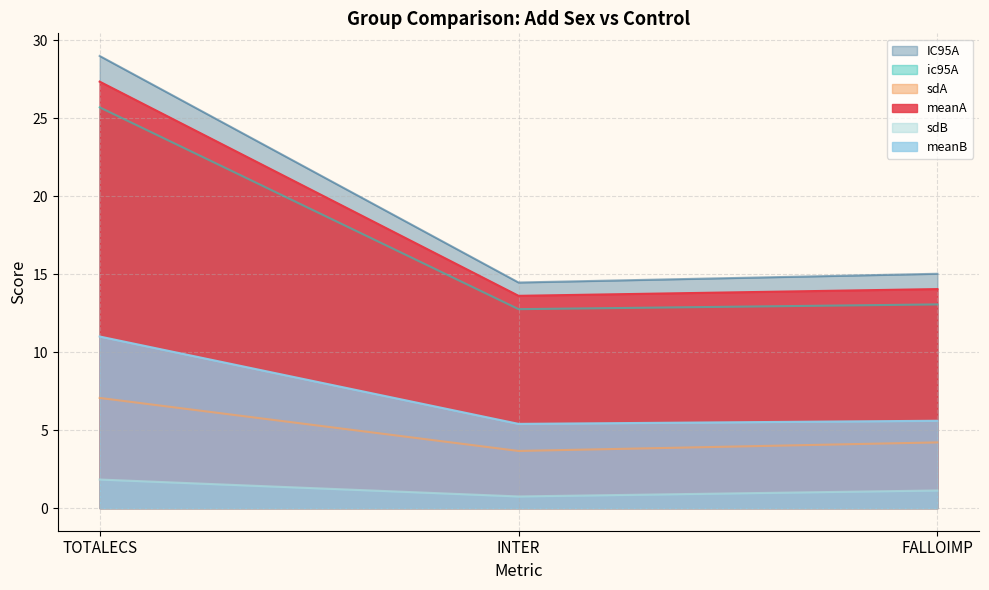

What is the sum of the meanA values at TOTALECS and INTER?

40.9